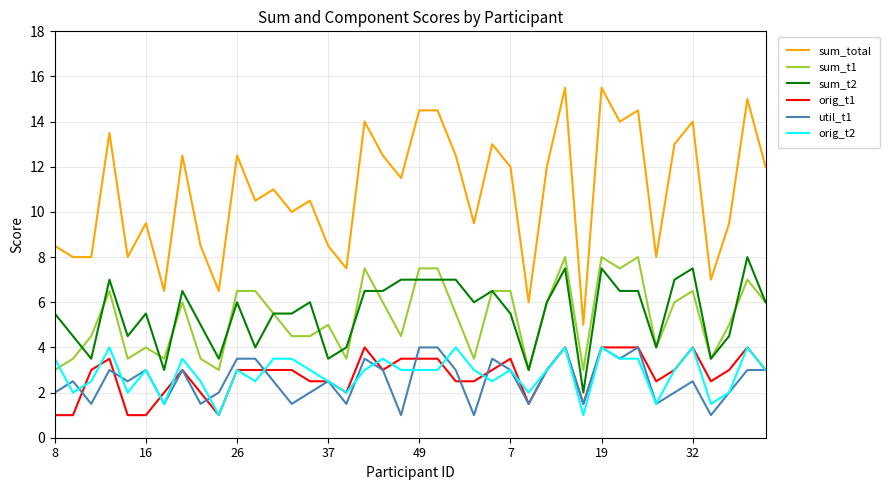

Does the chart display data point markers on the line(s)?

No